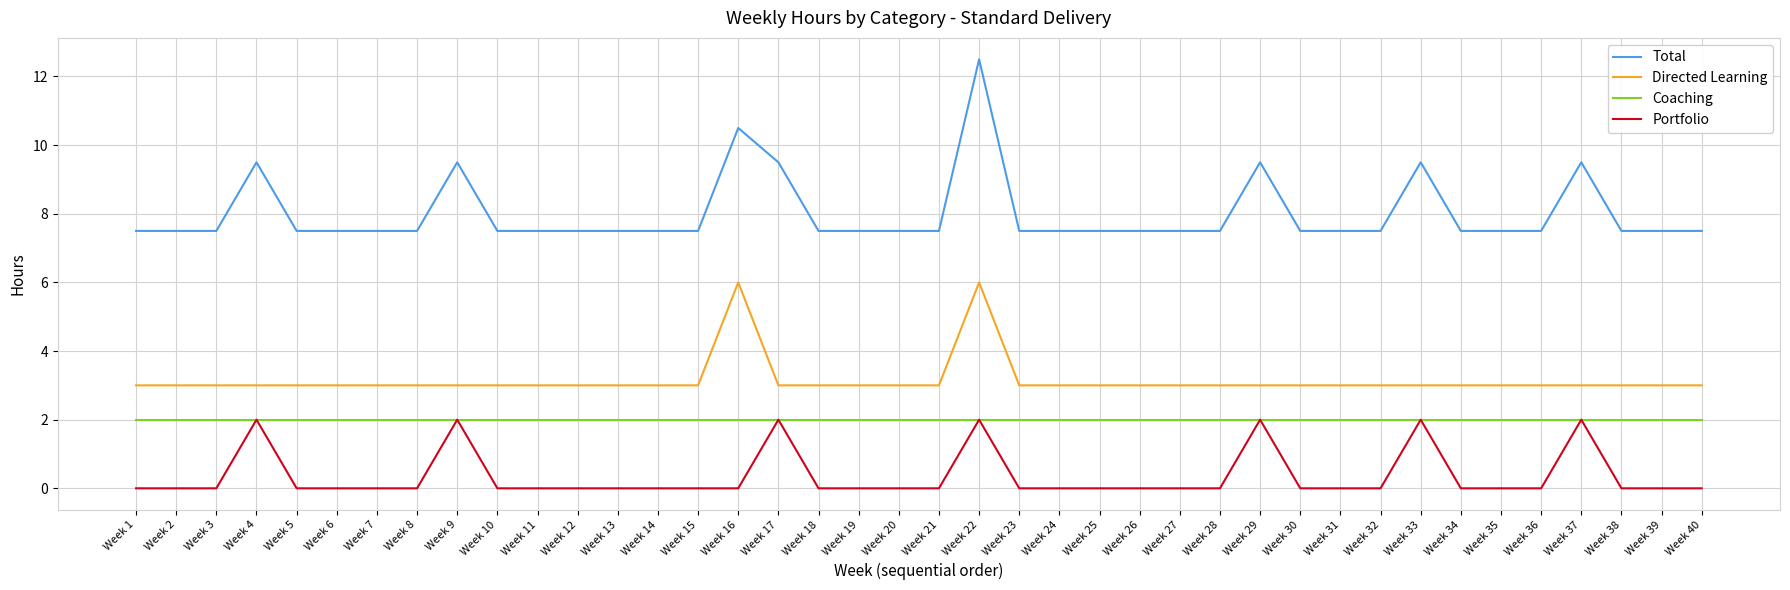

Rank the series by their average value, from highest to lowest.

Total, Directed Learning, Coaching, Portfolio